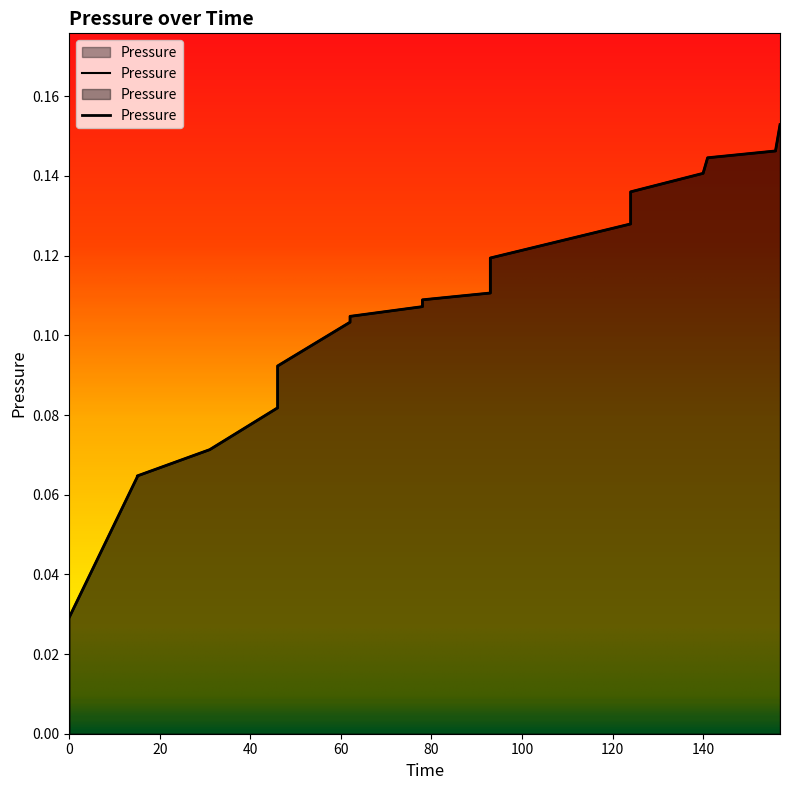

How many values are between 0 and 1?

20